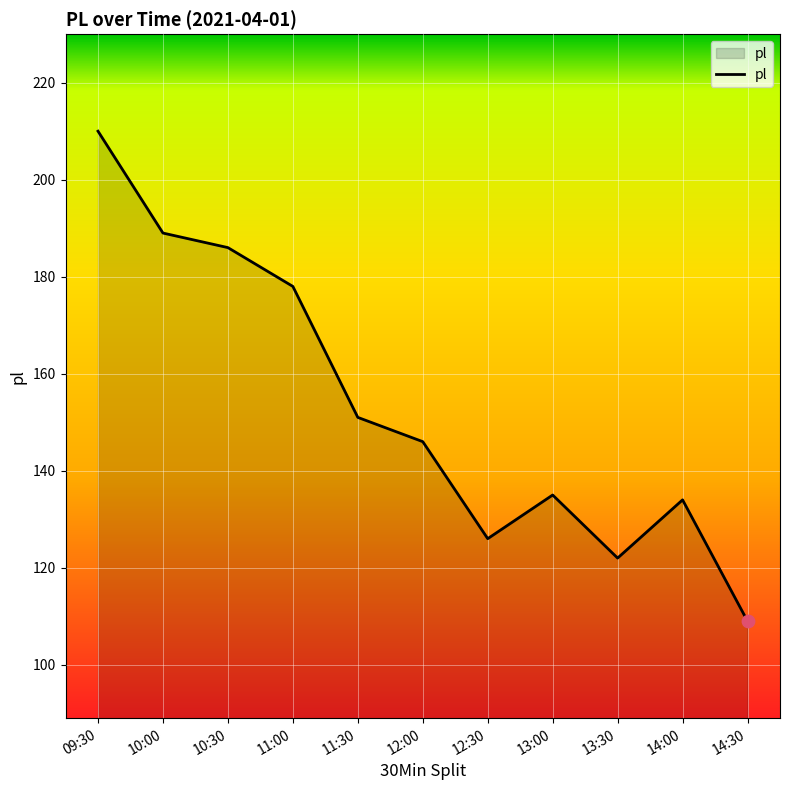

Which has a higher value, 09:30 or 14:30?

09:30